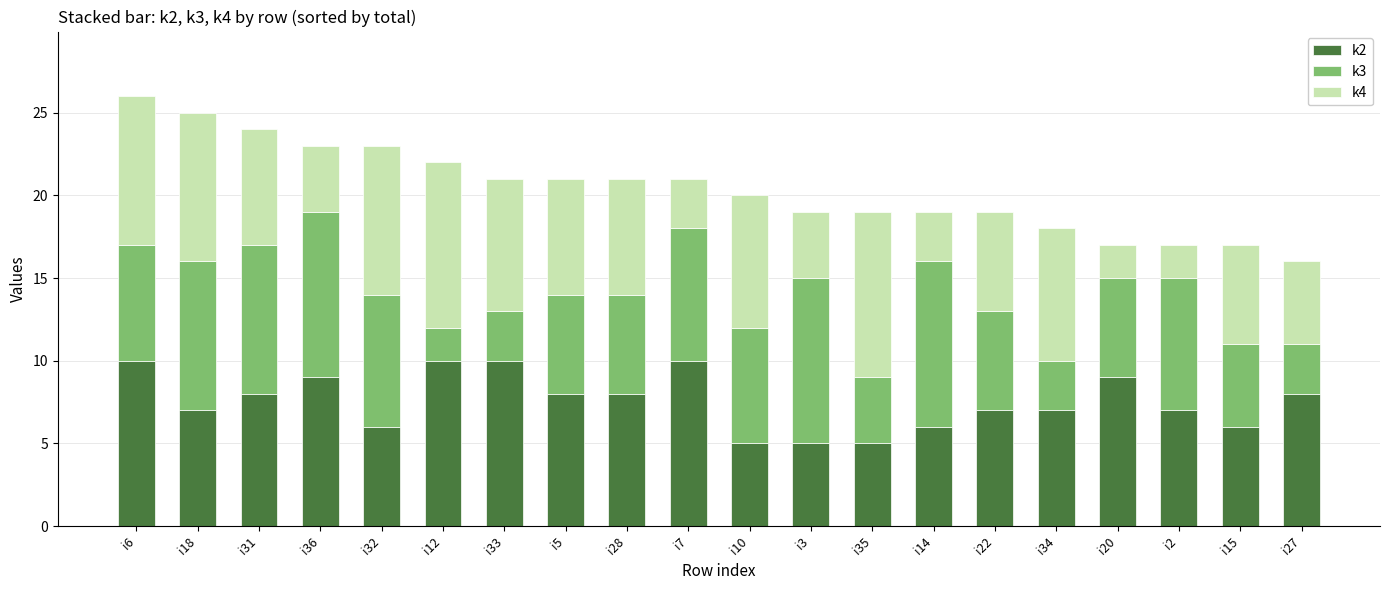

The k2 series shows 11 at i15. True or false?

False